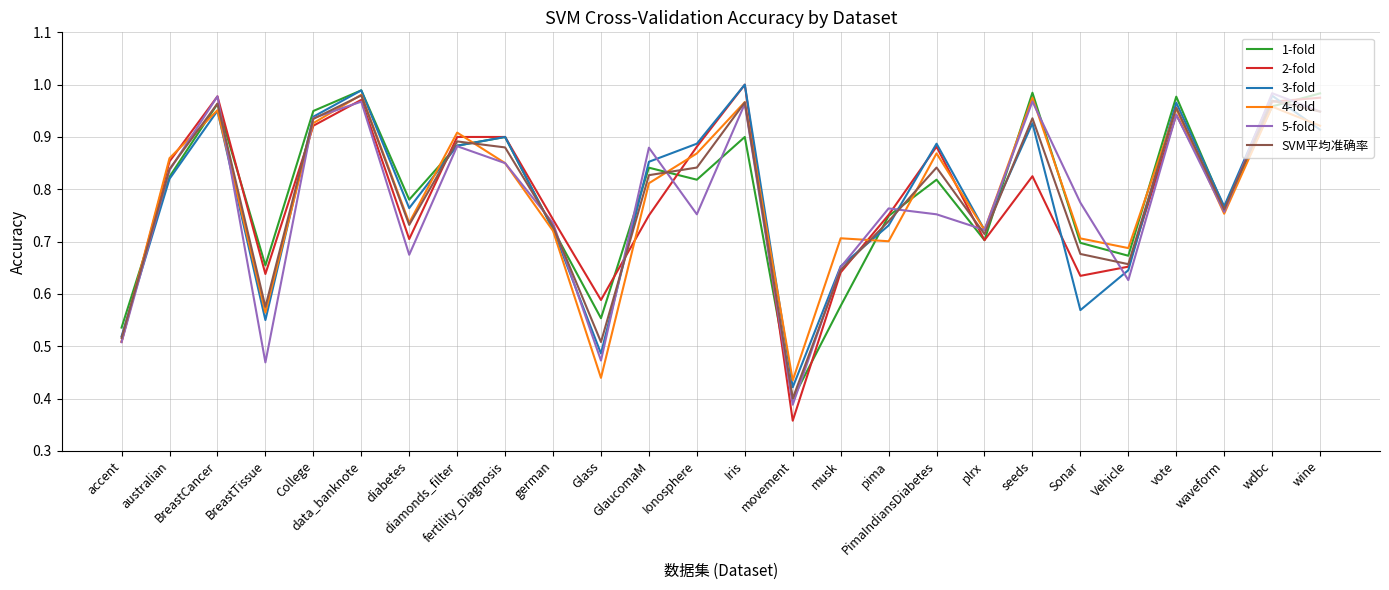

Which series has the largest range (max minus min)?

2-fold